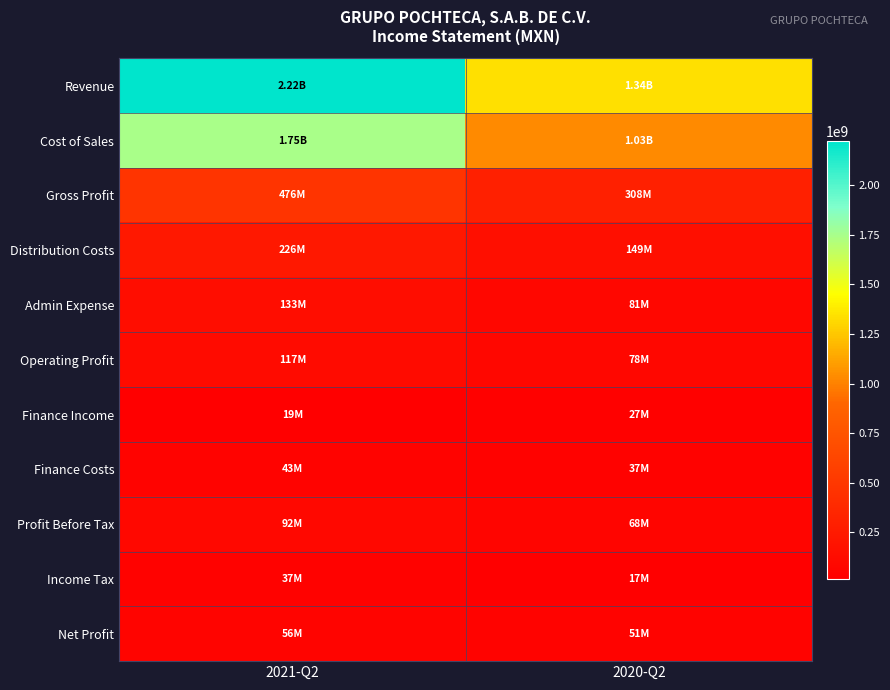

Reading left to right, extract all data points from this chart.

Revenue: 2021-Q2=2224199000	2020-Q2=1336427000
Cost of Sales: 2021-Q2=1748427000	2020-Q2=1028888000
Gross Profit: 2021-Q2=475772000	2020-Q2=307539000
Distribution Costs: 2021-Q2=226156000	2020-Q2=148602000
Admin Expense: 2021-Q2=132536000	2020-Q2=81291000
Operating Profit: 2021-Q2=117080000	2020-Q2=77646000
Finance Income: 2021-Q2=18545000	2020-Q2=26948000
Finance Costs: 2021-Q2=43413000	2020-Q2=36808000
Profit Before Tax: 2021-Q2=92212000	2020-Q2=67786000
Income Tax: 2021-Q2=36524000	2020-Q2=16722000
Net Profit: 2021-Q2=55688000	2020-Q2=51064000